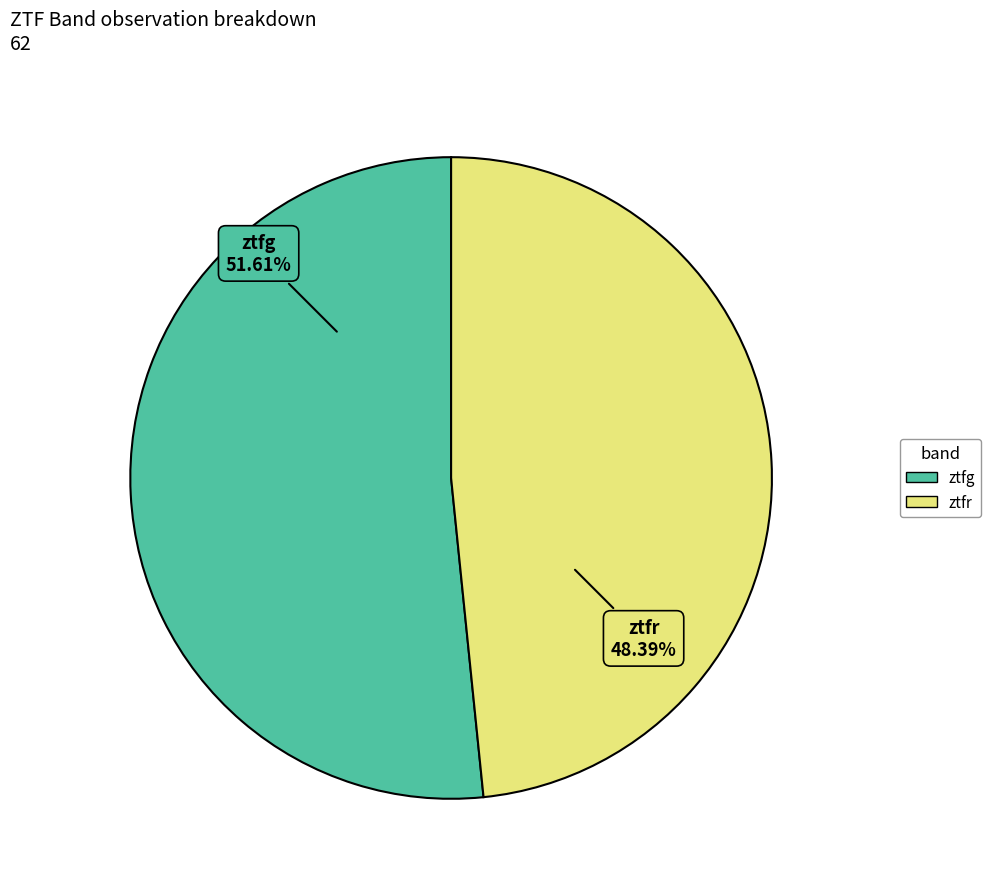

Combined, do ztfr and ztfg account for over 50%?

Yes